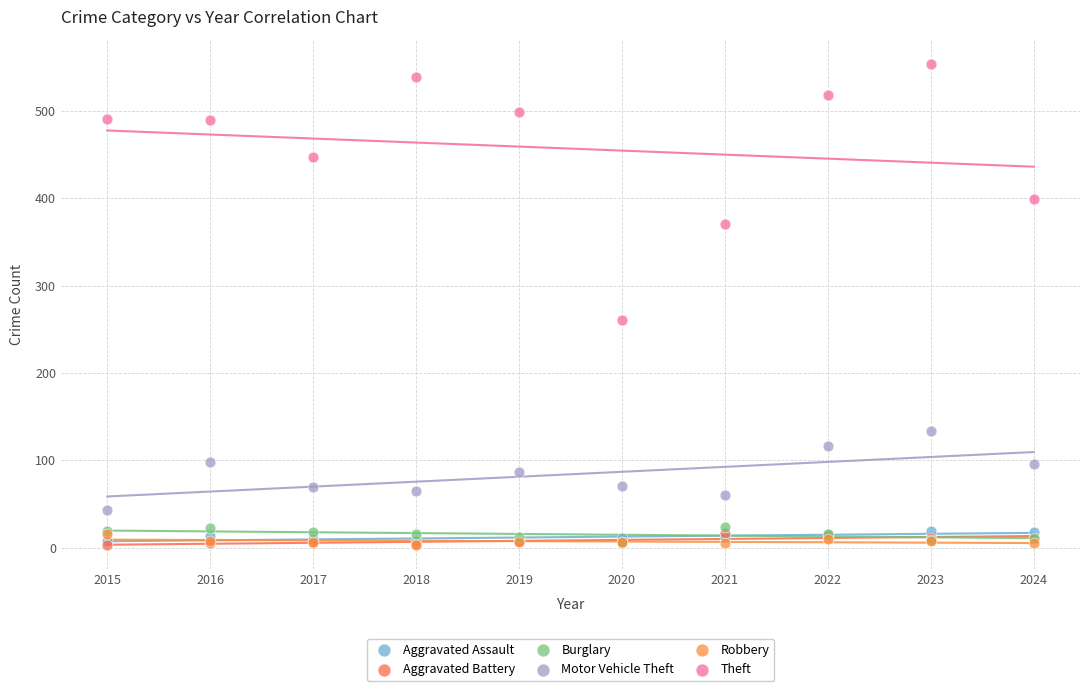

Across all series, what Y value is closest to 278?

261